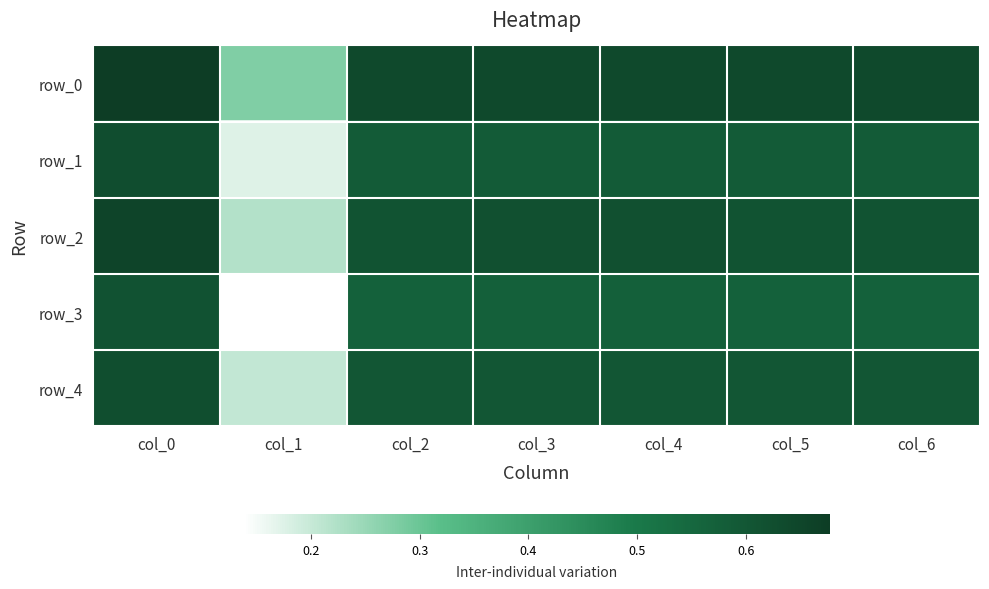

Read the row_2 value at col_1.

0.2